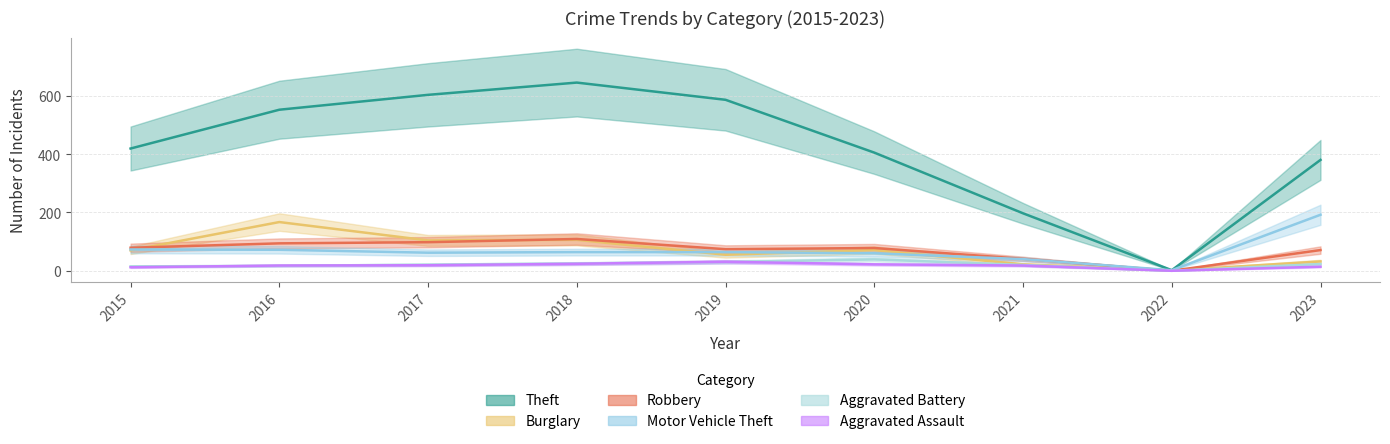

Where is the first local maximum for Aggravated Assault?

2019